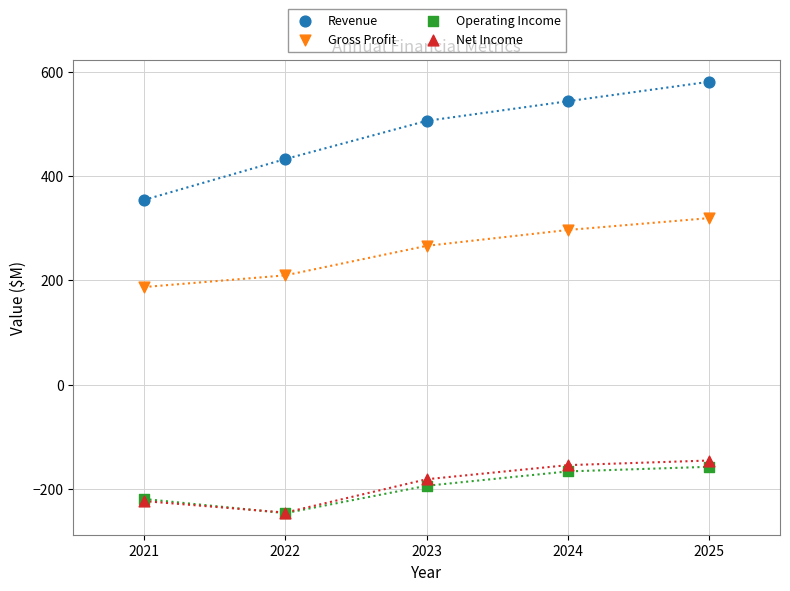

Which series contains the highest Y value?

Revenue